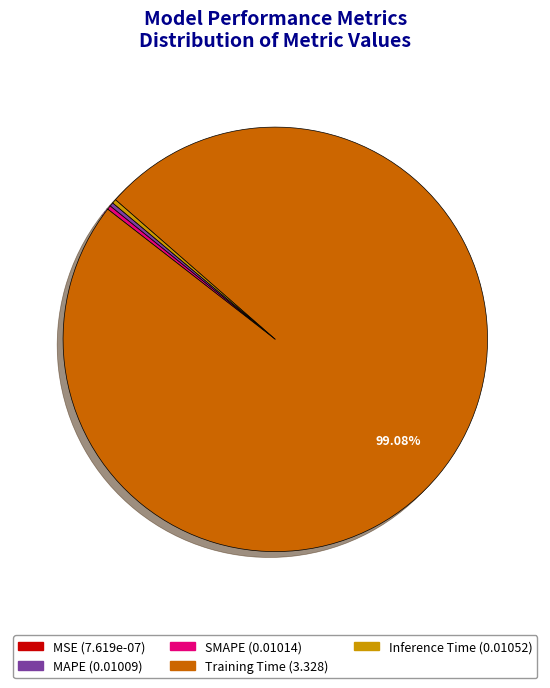

What is the majority slice?

Training Time